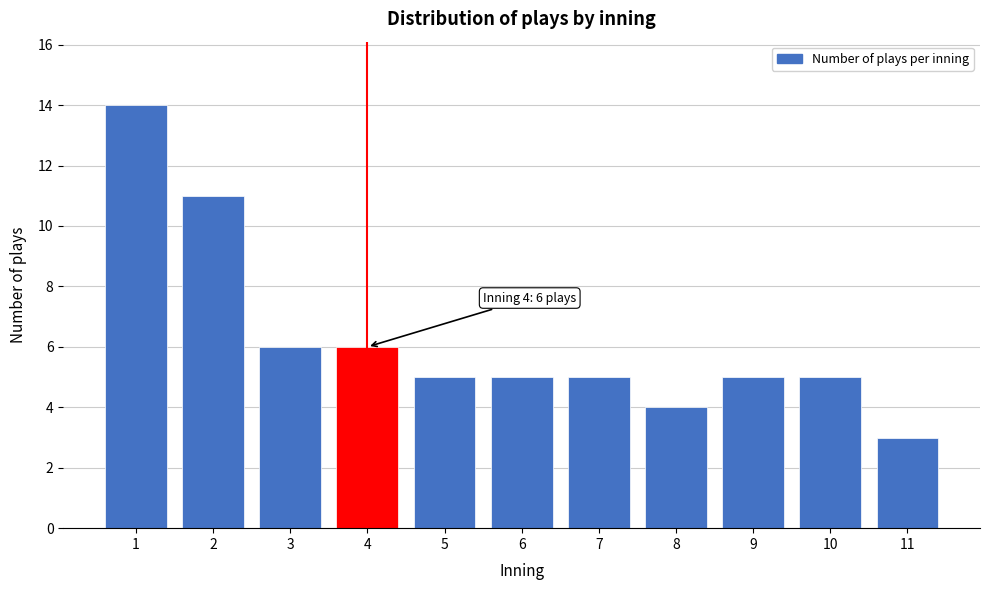

Reading right to left, extract all data points from this chart.

3	5	5	4	5	5	5	6	6	11	14